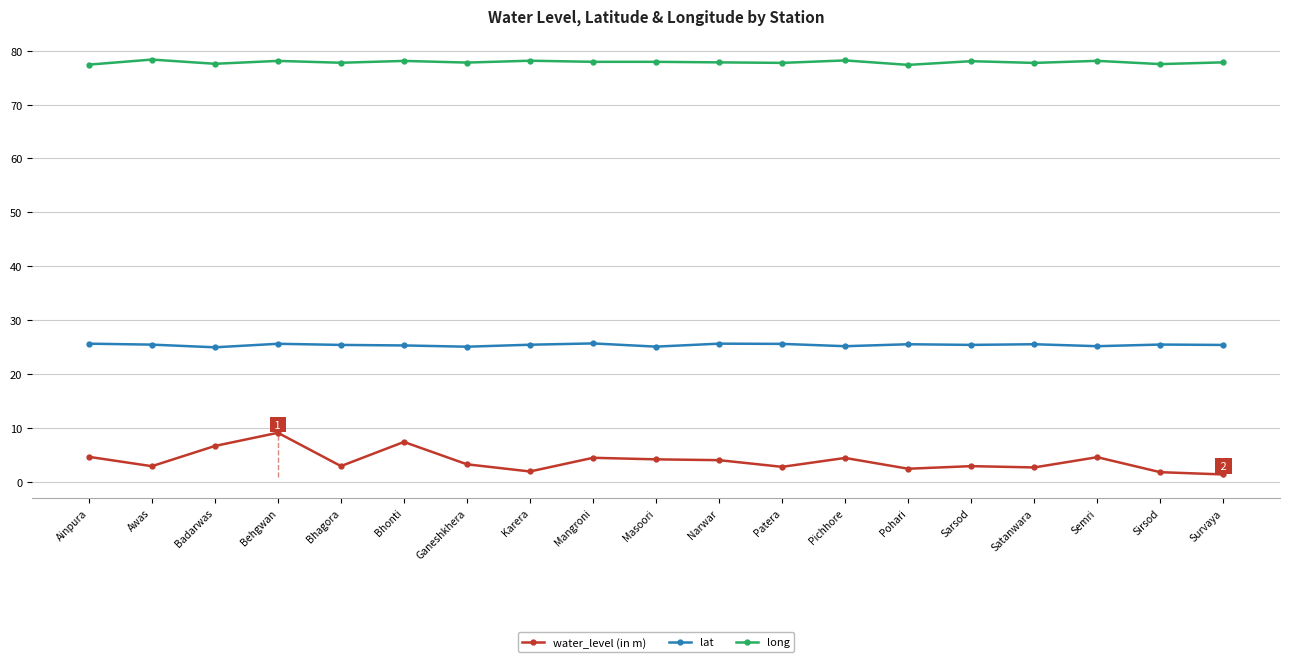

Read the water_level (in m) value at Awas.

2.9